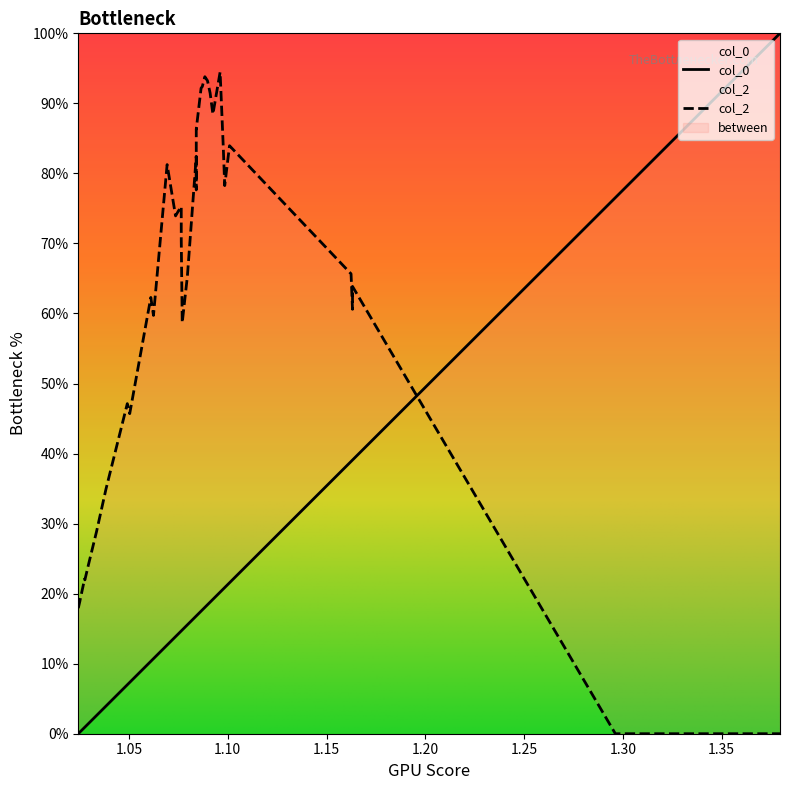

After their last crossing, which series has the higher values: col_0 or col_2?

col_0